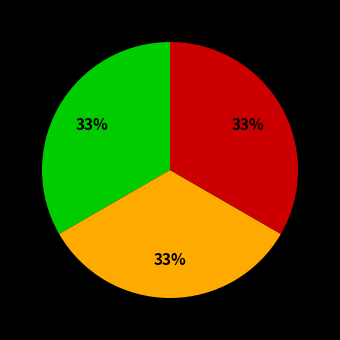

To the nearest percent, what is the average slice percentage?

33%